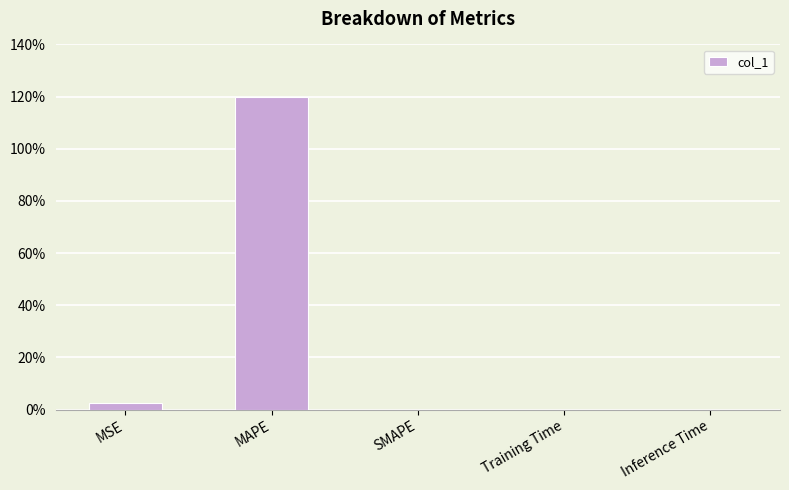

What is the maximum value shown in the chart?

119.9